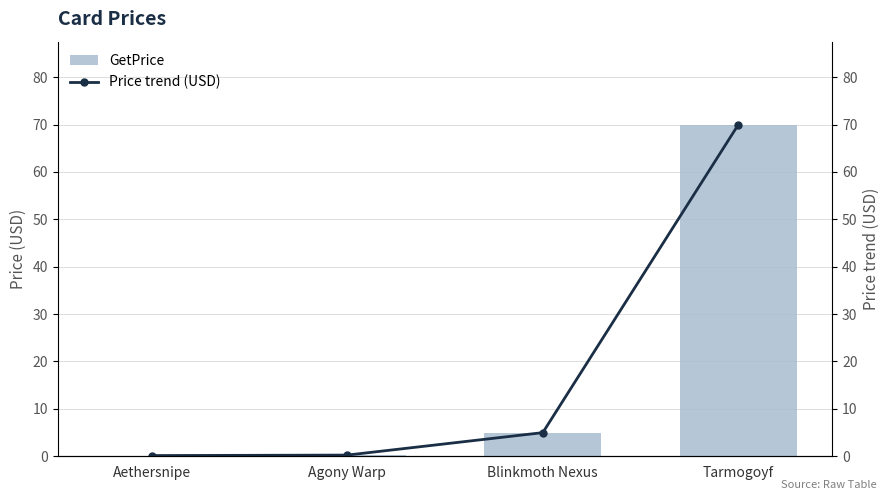

Reading left to right, extract all data points from this chart.

GetPrice: Aethersnipe=0.1	Agony Warp=0.2	Blinkmoth Nexus=5.0	Tarmogoyf=70.0
Price trend (USD): Aethersnipe=0.1	Agony Warp=0.2	Blinkmoth Nexus=5.0	Tarmogoyf=70.0